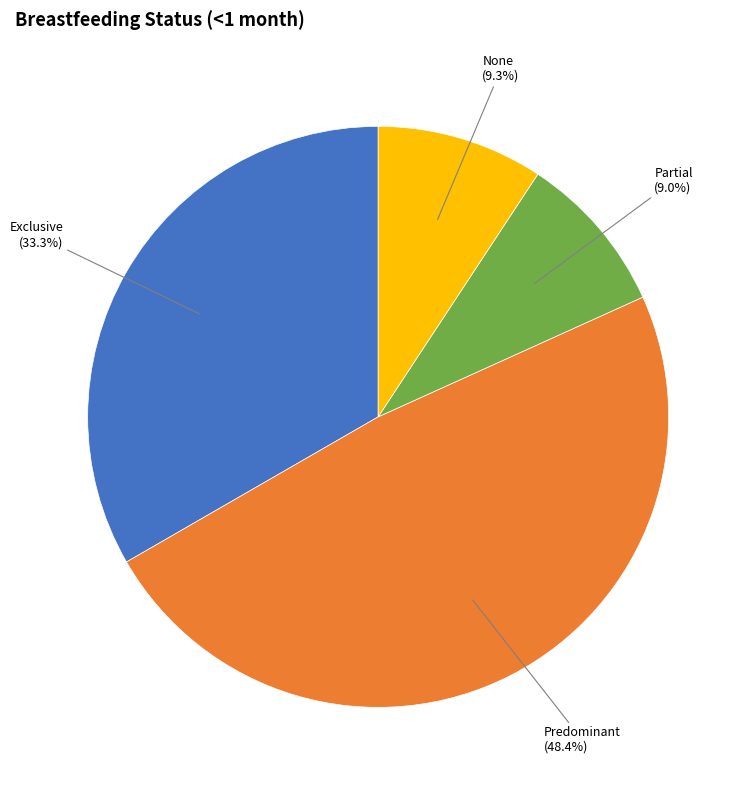

Is there any slice that represents more than half of the pie?

No